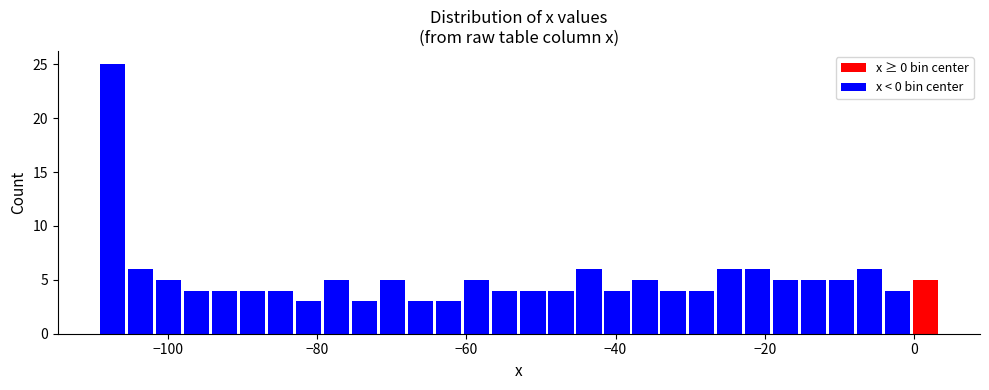

Around what value on the x-axis is the tallest bar? Give the approximate position of its centre, as read against the axis.

-108